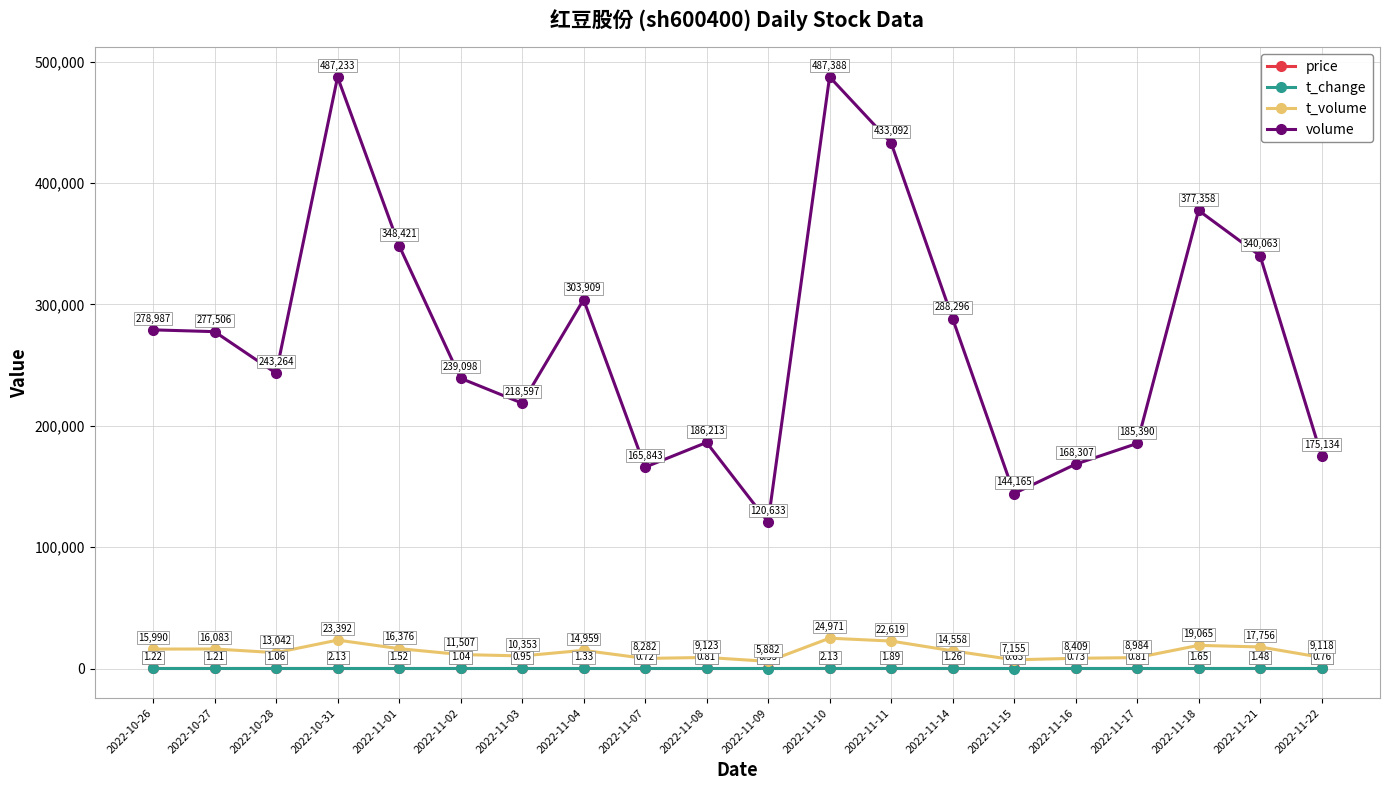

At which category is the sum across all series the highest?

2022-11-10